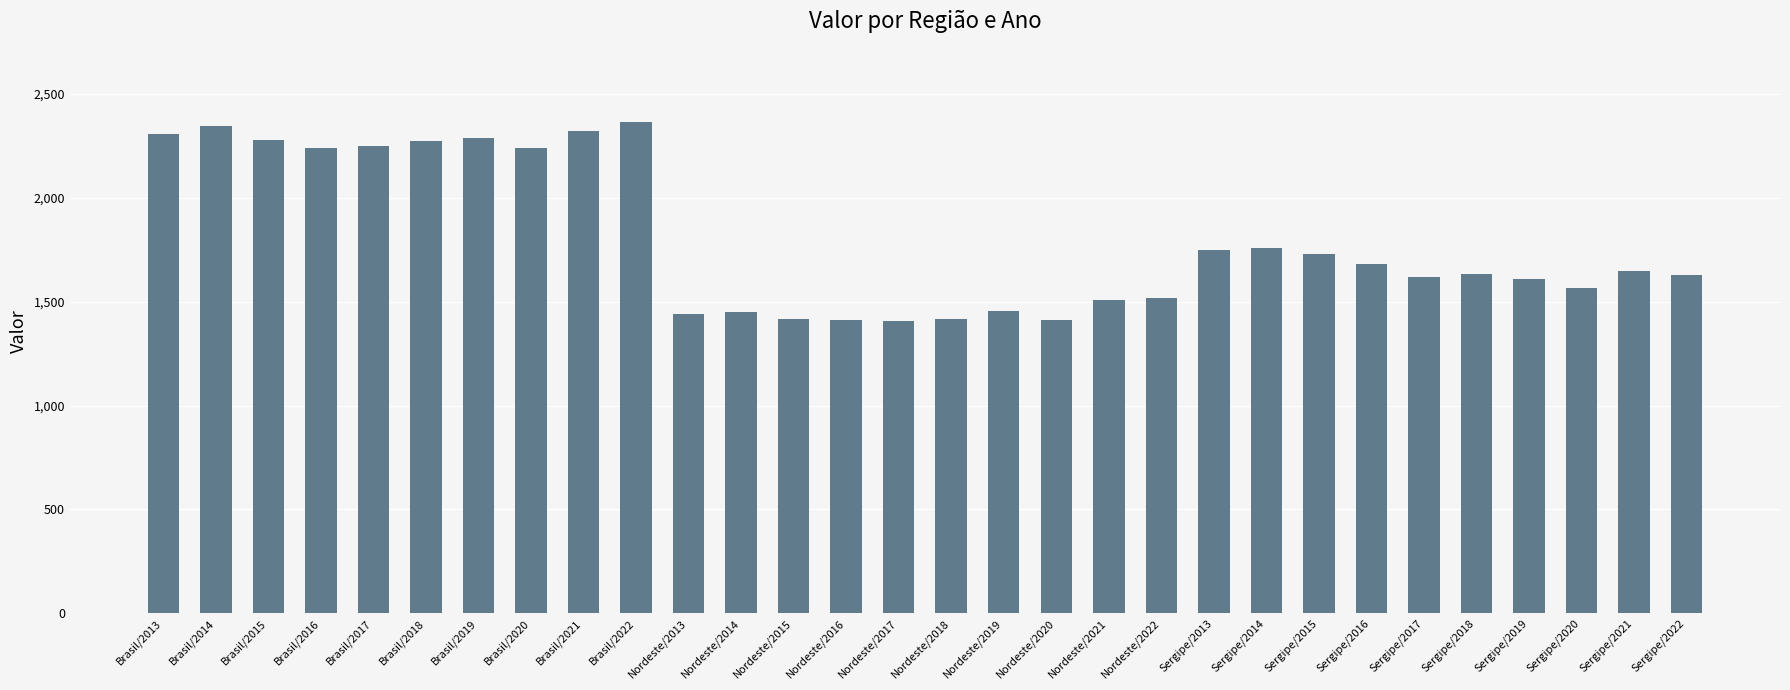

Are the bars grouped side by side (vs. stacked)?

No